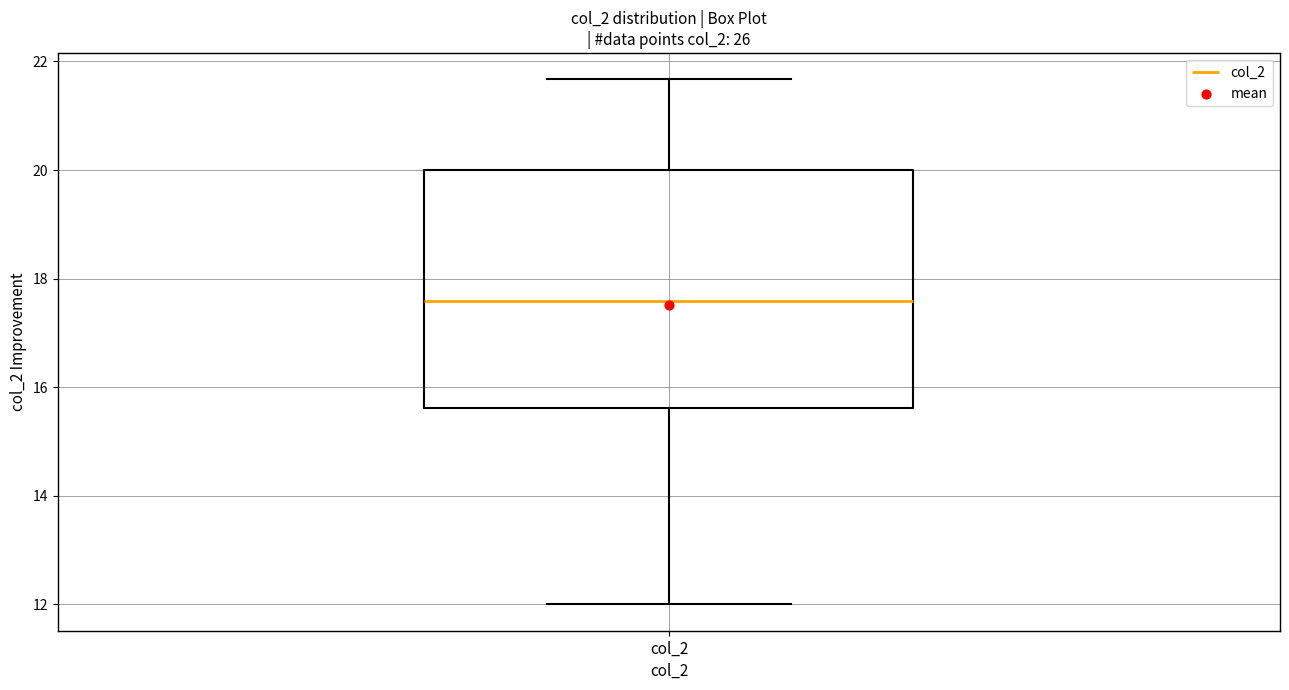

Where does the lower whisker of the box for col_2 end on the y-axis? The values are not printed on the chart, so give them approximately, as read against the axis.

12.0